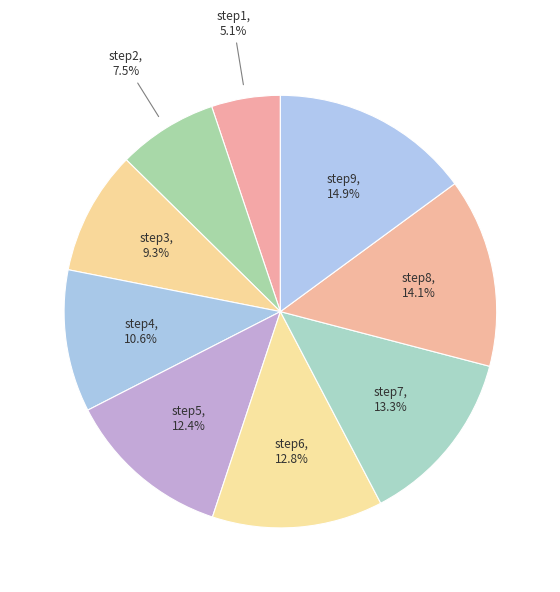

How many slices are in this pie chart?

9